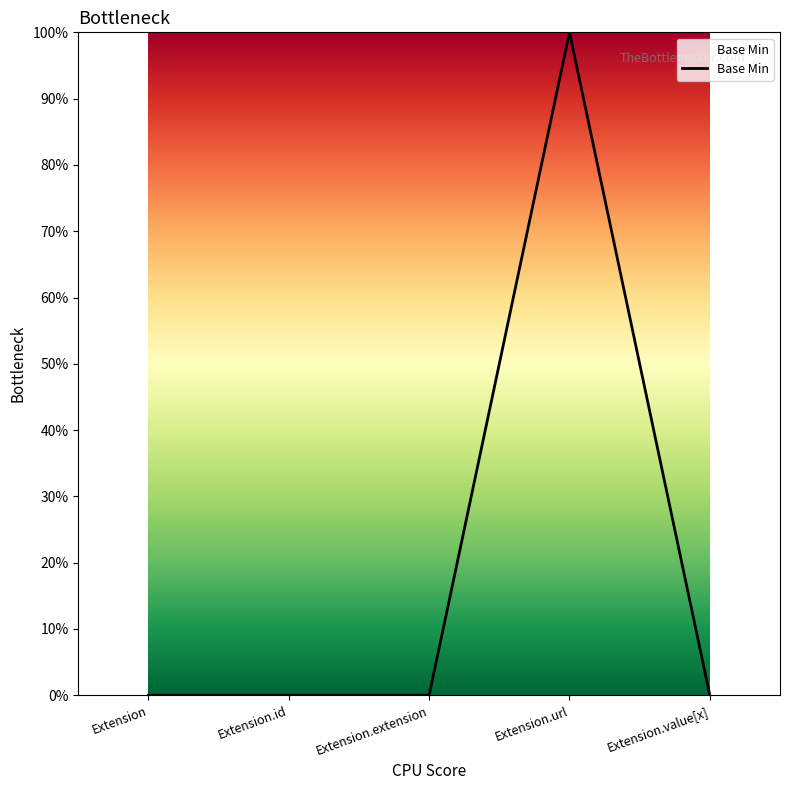

List the labels in order of value, largest first.

Extension.url, Extension, Extension.id, Extension.extension, Extension.value[x]